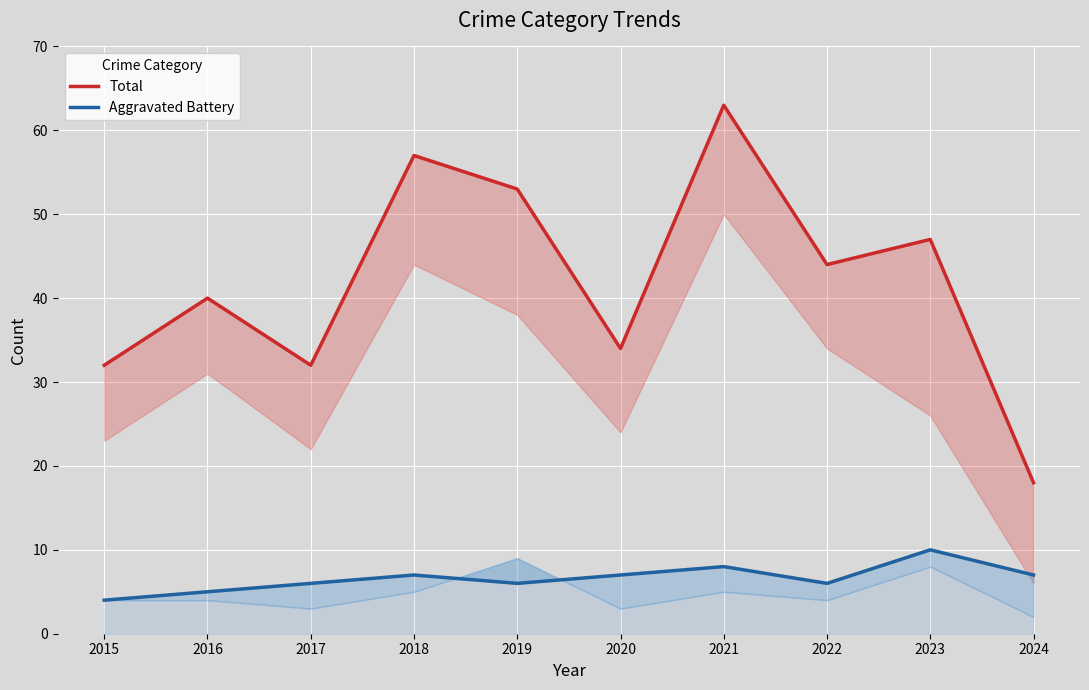

Reading left to right, extract all data points from this chart.

Total: 32	40	32	57	53	34	63	44	47	18
Aggravated Battery: 4	5	6	7	6	7	8	6	10	7